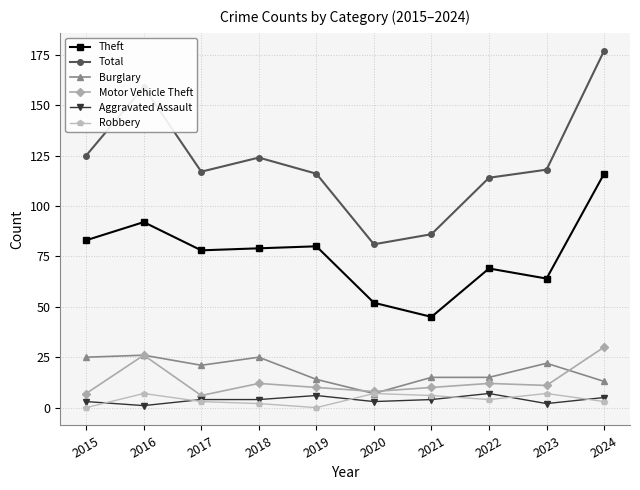

What is the difference between the highest and lowest values at 2022?

110